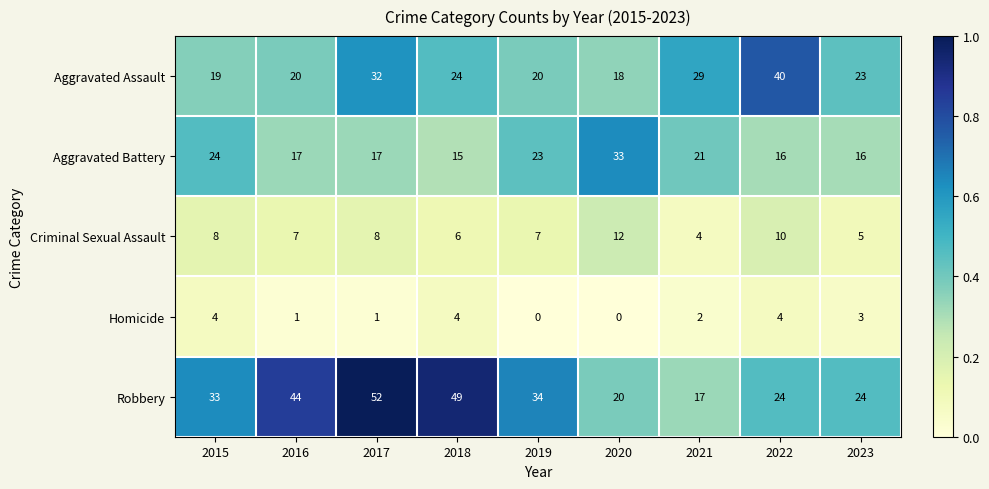

At which category is the sum across all series the highest?

2017